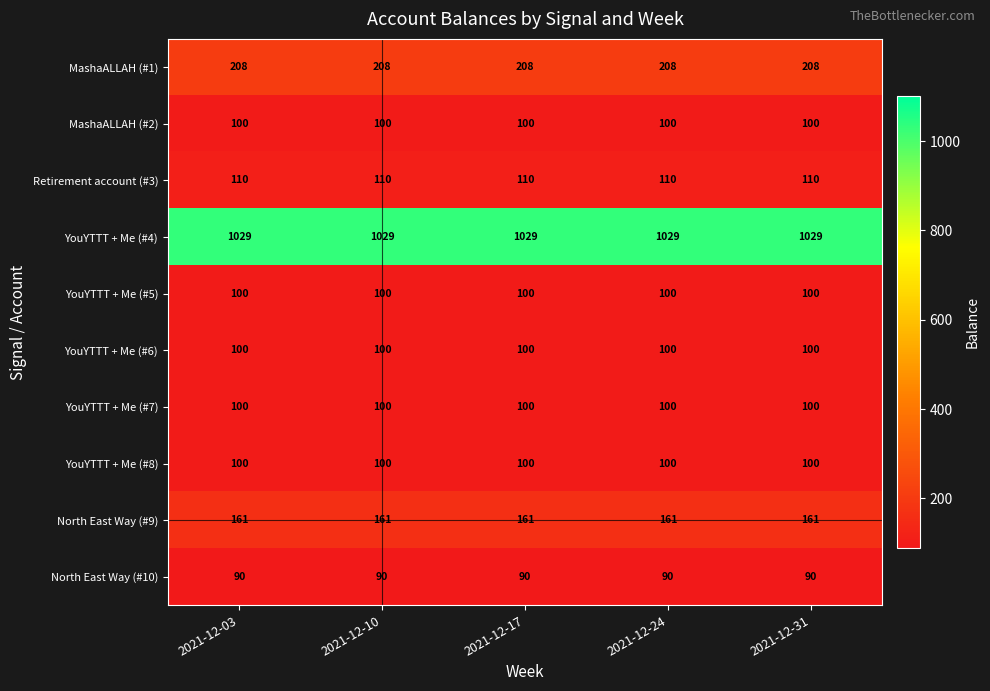

What is the highest value of the YouYTTT + Me (#8) series?

100